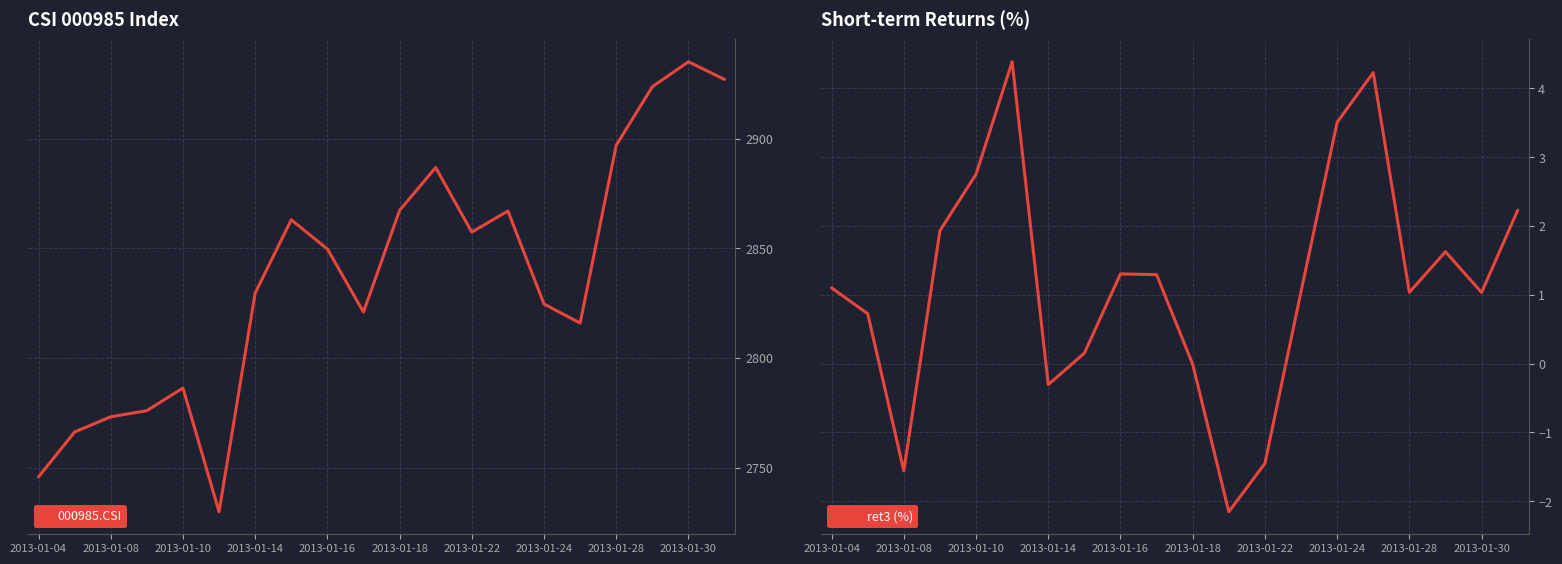

What is the smallest value displayed?

-2.2